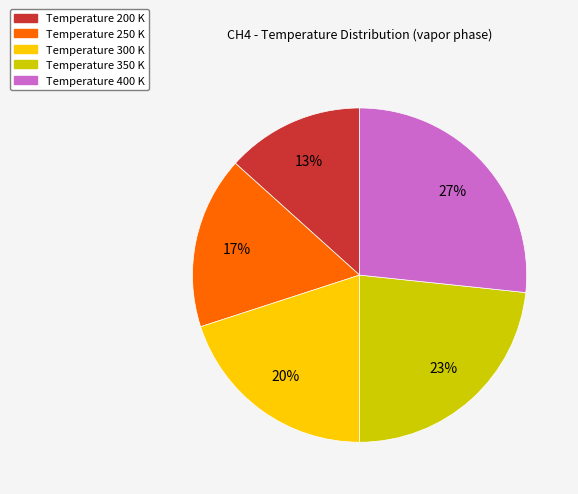

Does any single category account for the majority?

No